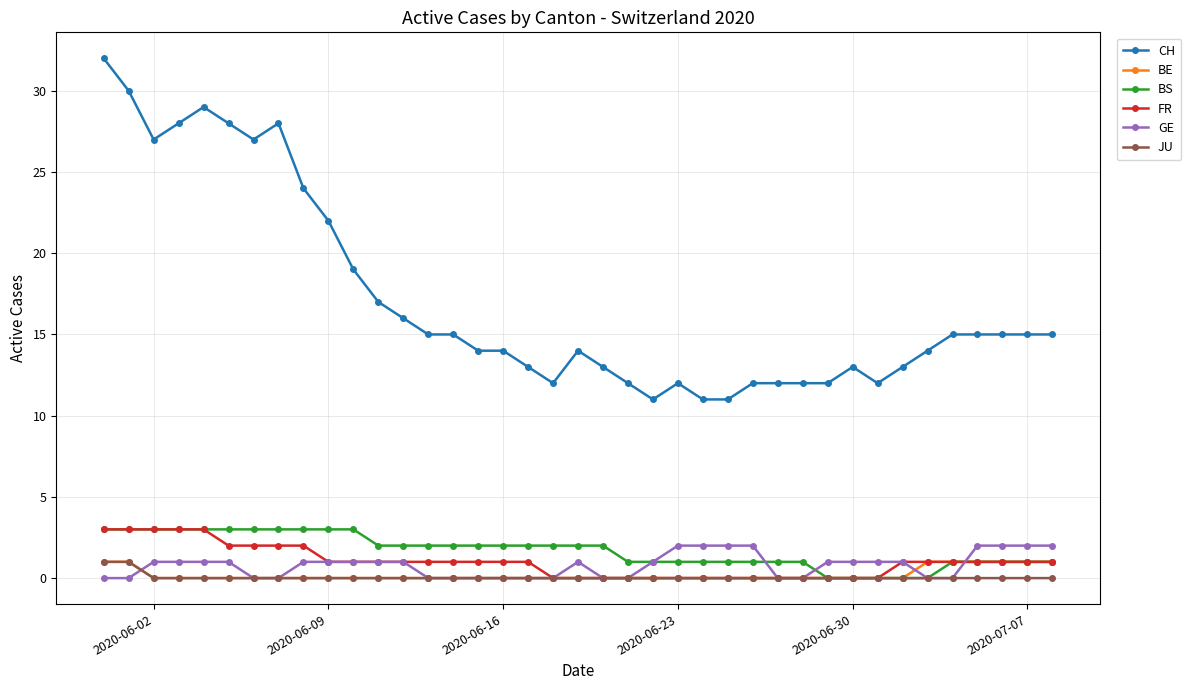

Reading right to left, what are all the values shown in this chart?

CH: 15	15	15	15	15	14	13	12	13	12	12	12	12	11	11	12	11	12	13	14	12	13	14	14	15	15	16	17	19	22	24	28	27	28	29	28	27	30	32
BE: 1	1	1	1	1	1	0	0	0	0	0	0	0	0	0	0	0	0	0	0	0	0	0	0	0	0	0	0	0	0	0	0	0	0	0	0	0	1	1
BS: 1	1	1	1	1	0	0	0	0	0	1	1	1	1	1	1	1	1	2	2	2	2	2	2	2	2	2	2	3	3	3	3	3	3	3	3	3	3	3
FR: 1	1	1	1	1	1	1	0	0	0	0	0	0	0	0	0	0	0	0	0	0	1	1	1	1	1	1	1	1	1	2	2	2	2	3	3	3	3	3
GE: 2	2	2	2	0	0	1	1	1	1	0	0	2	2	2	2	1	0	0	1	0	0	0	0	0	0	1	1	1	1	1	0	0	1	1	1	1	0	0
JU: 0	0	0	0	0	0	0	0	0	0	0	0	0	0	0	0	0	0	0	0	0	0	0	0	0	0	0	0	0	0	0	0	0	0	0	0	0	1	1